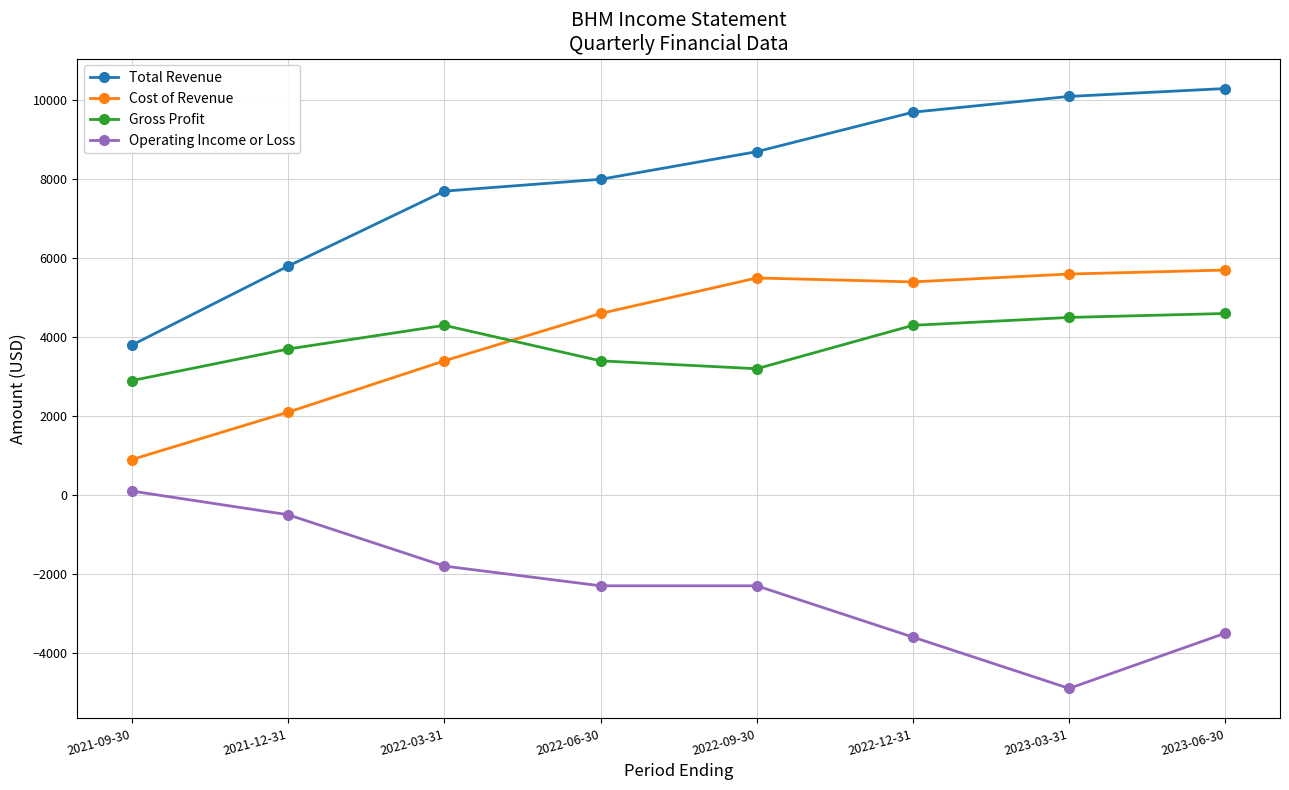

What is the lowest value of the Gross Profit series?

2900